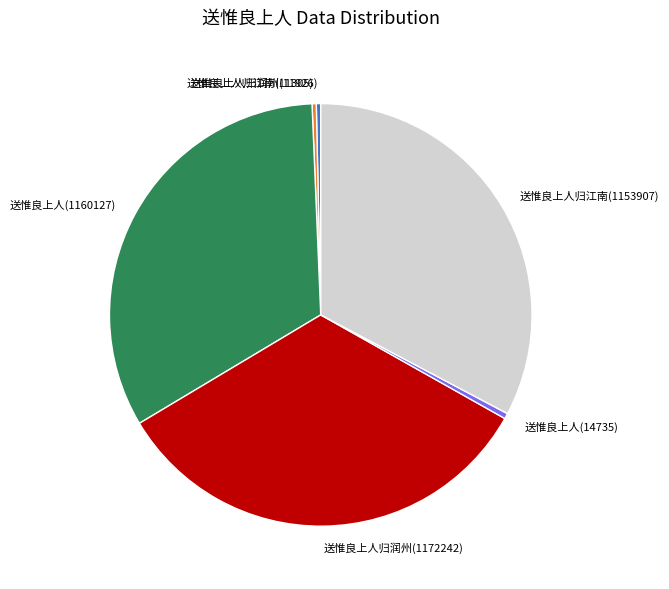

The 送惟良上人归江南(1153907) slice represents 23% of the pie. True or false?

False